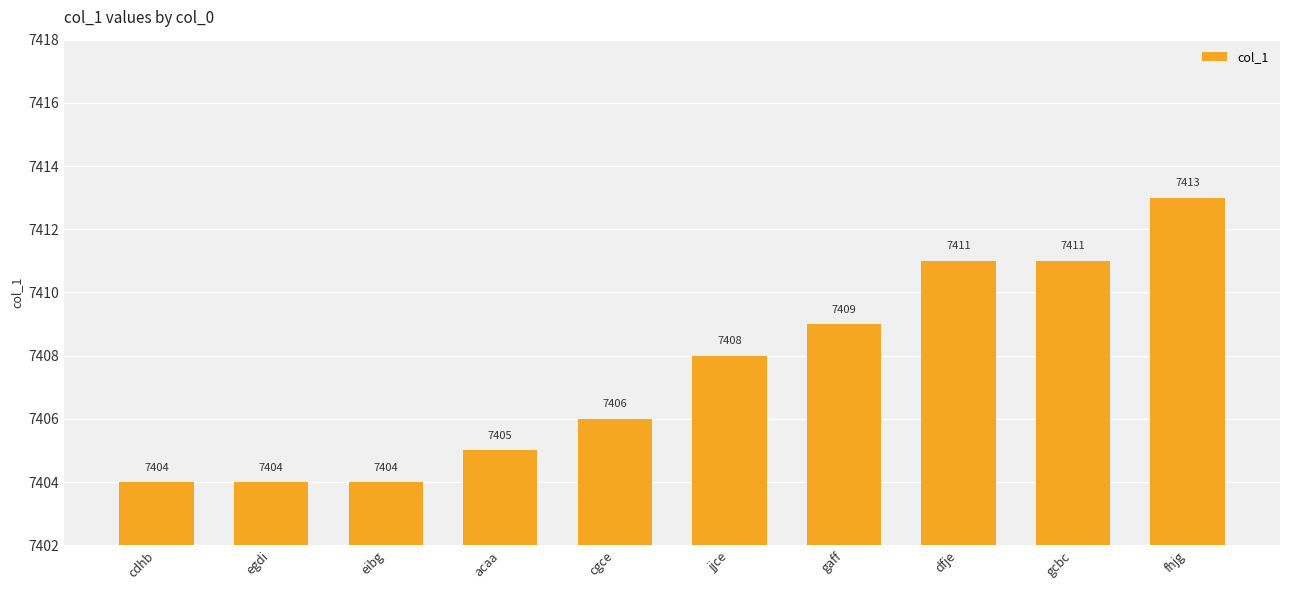

Reading right to left, extract all data points from this chart.

7413	7411	7411	7409	7408	7406	7405	7404	7404	7404